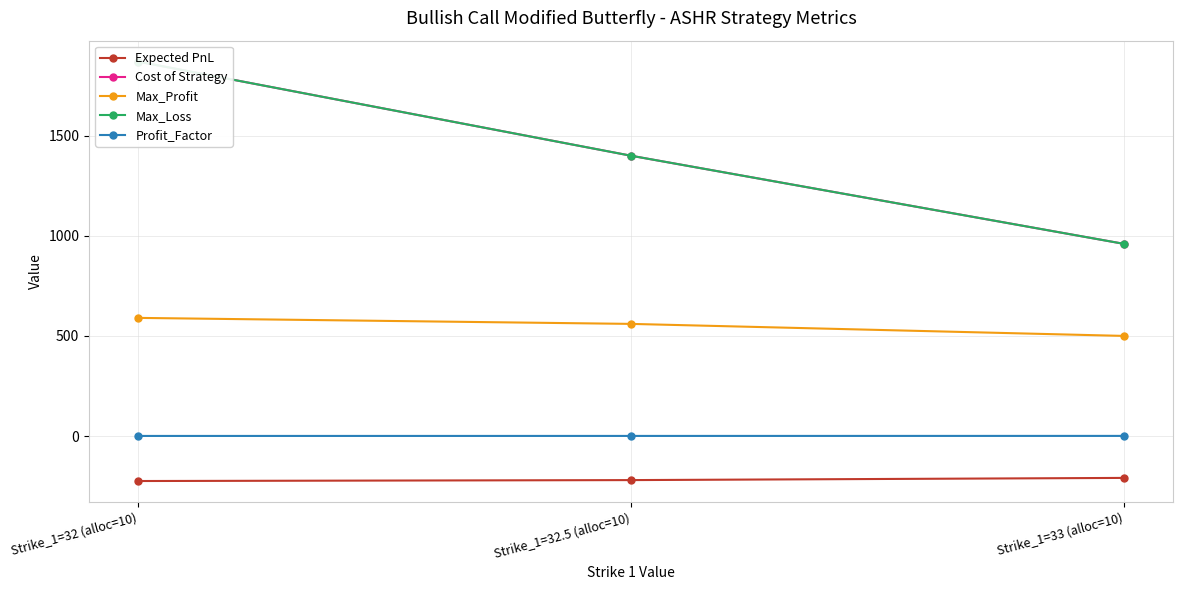

The Profit_Factor series shows 0.4 at Strike_1=32.5 (alloc=10). True or false?

True